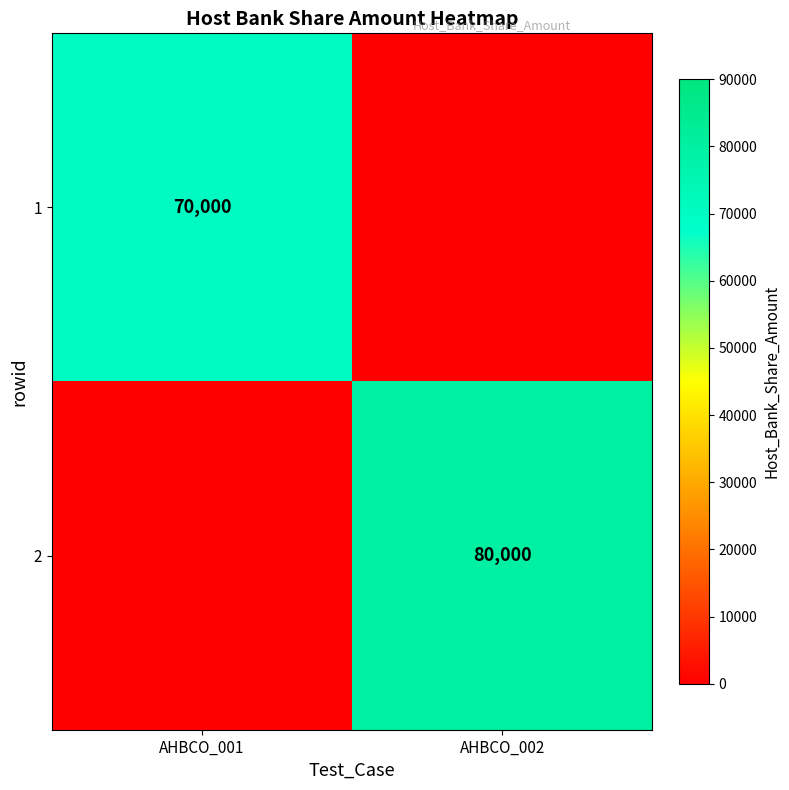

Is the value of 2 at AHBCO_002 greater than the value of 1 at AHBCO_001?

Yes